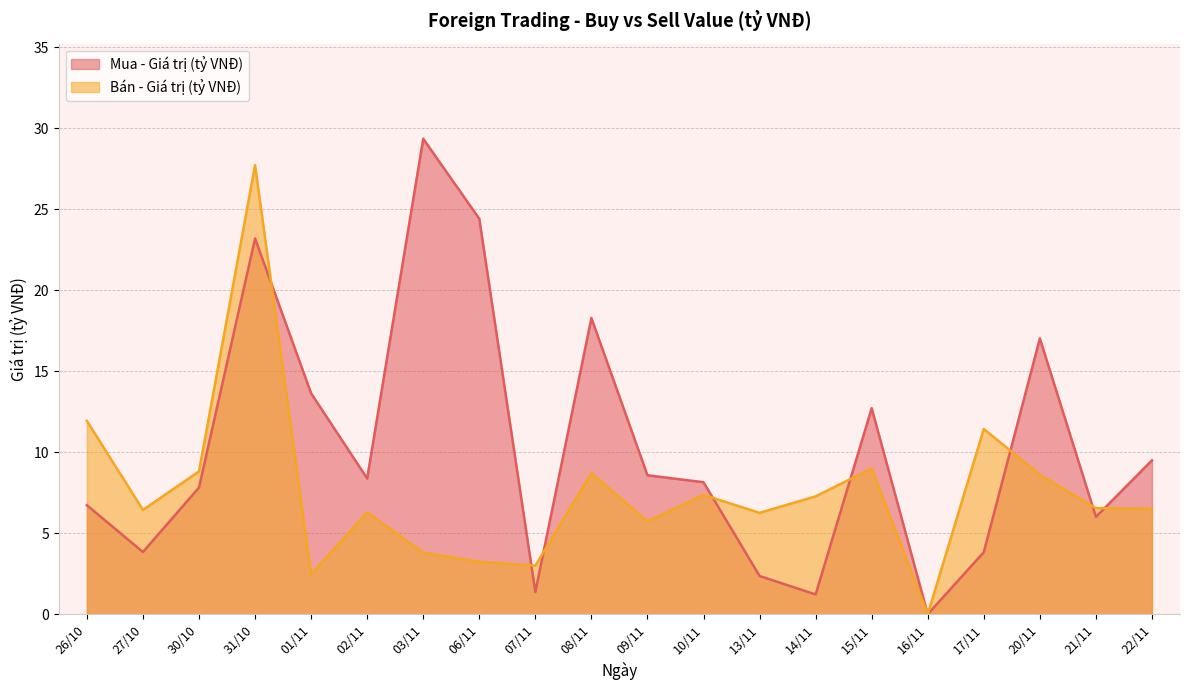

Which series has the widest spread of values?

Mua - Giá trị (tỷ VNĐ)